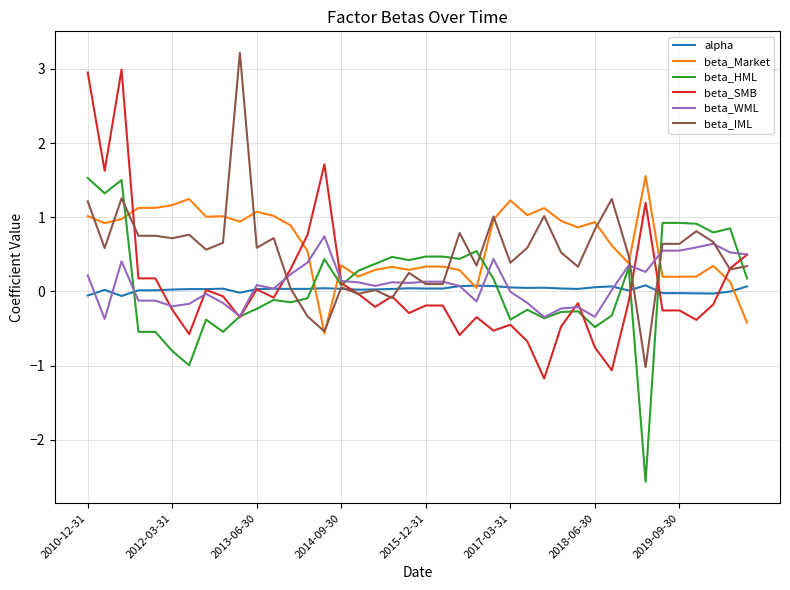

What is the maximum value shown in the chart?

3.2